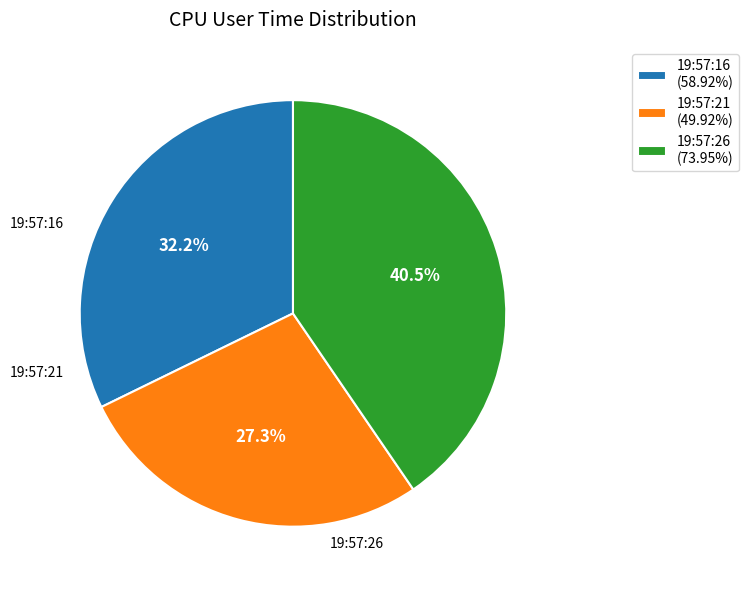

The 19:57:16 slice represents 24% of the pie. True or false?

False